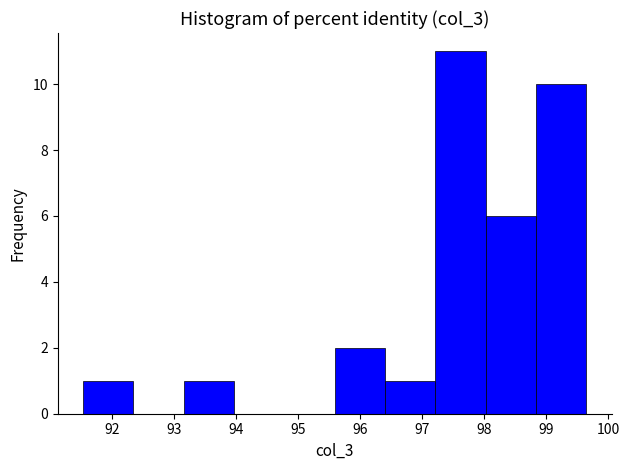

What is the height of the bar covering 95.6 to 96.4 on the x-axis? Neither the bar edges nor the heights are printed on the chart, so give them approximately, as read against the axes.

2